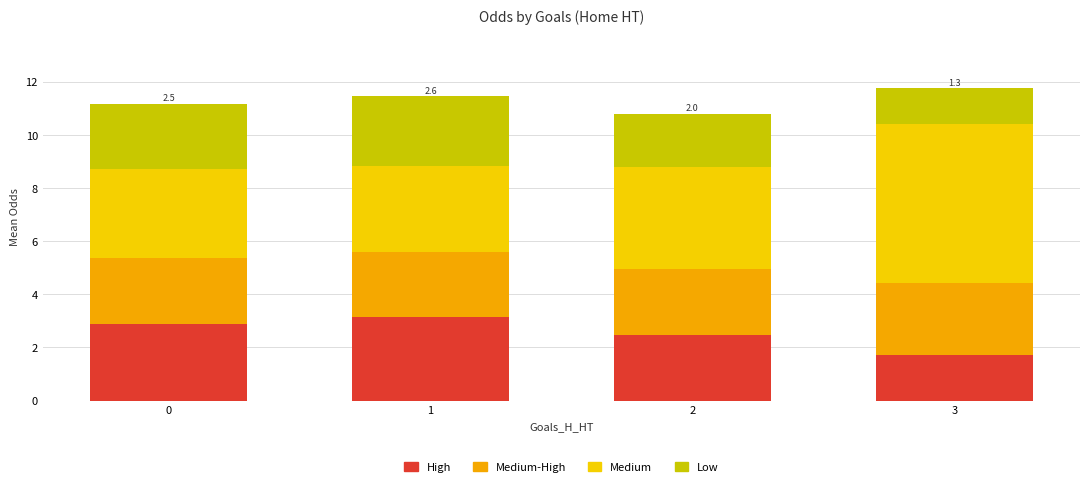

True or false: High has a value of 3.1 at 1.

True